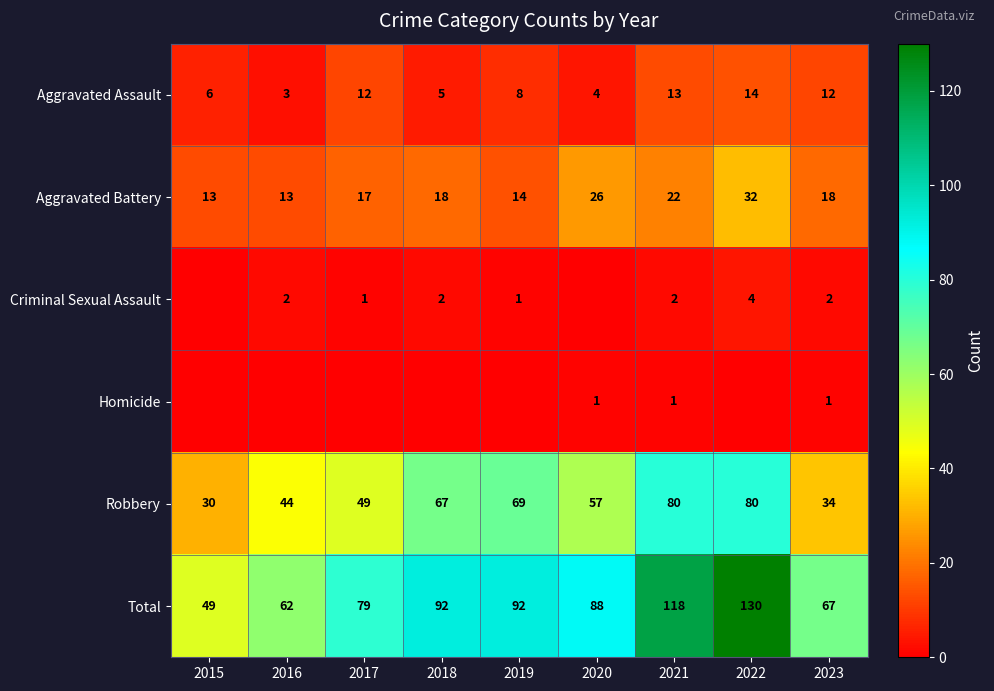

What is the approximate value of Total at 2021?

118